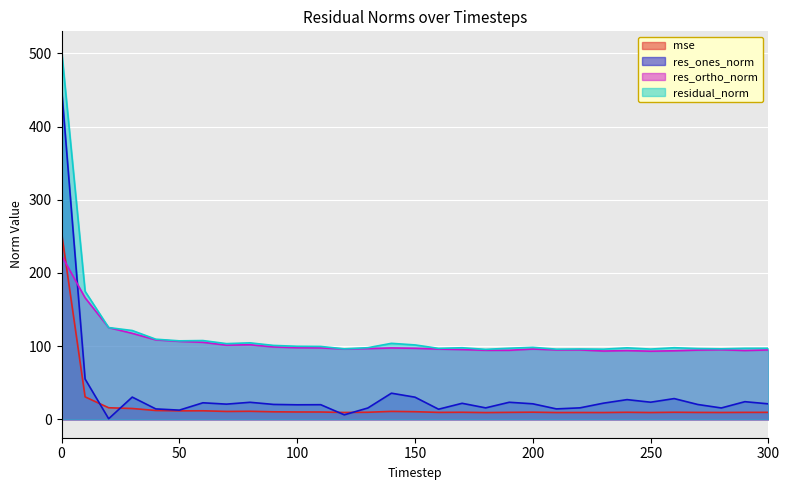

In res_ones_norm, how many points are higher than both neighbors (excluding endpoints)?

10